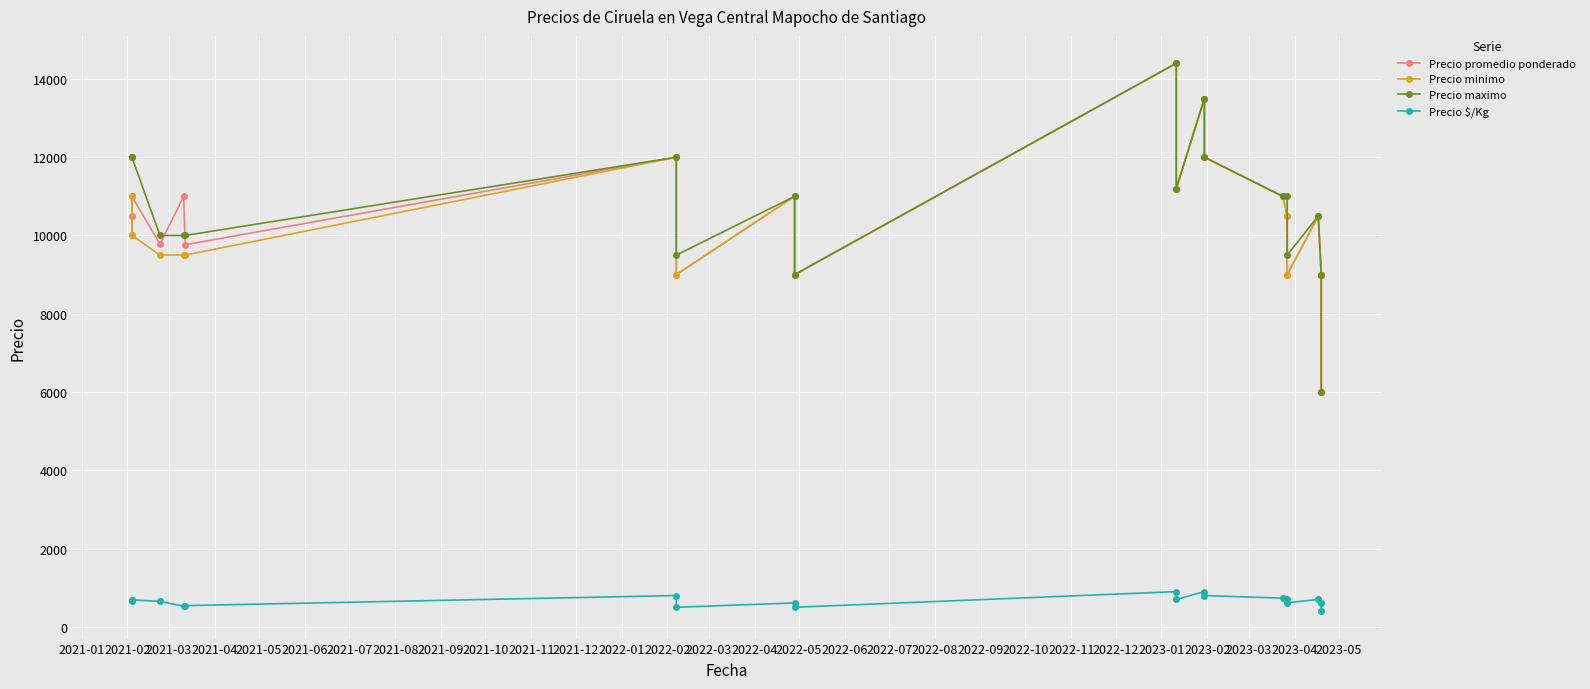

What is the minimum value for Precio $/Kg?

400